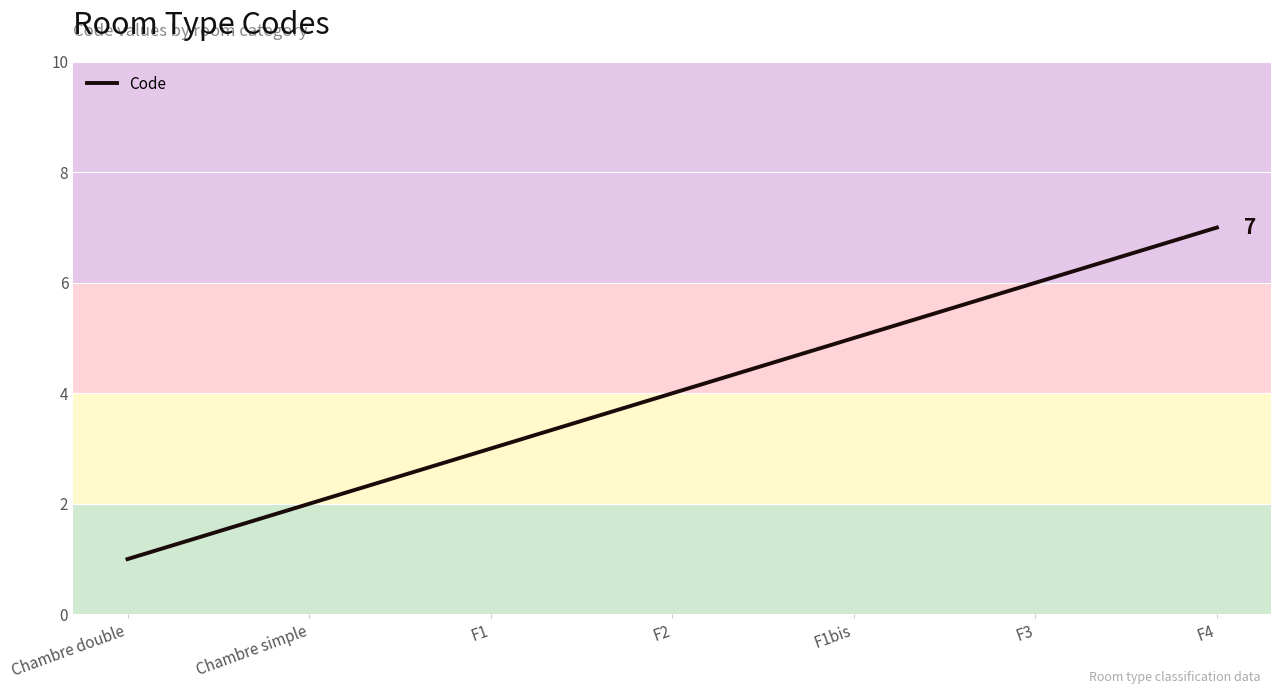

Approximately how many times larger is the value at F1bis compared to F3?

0.8